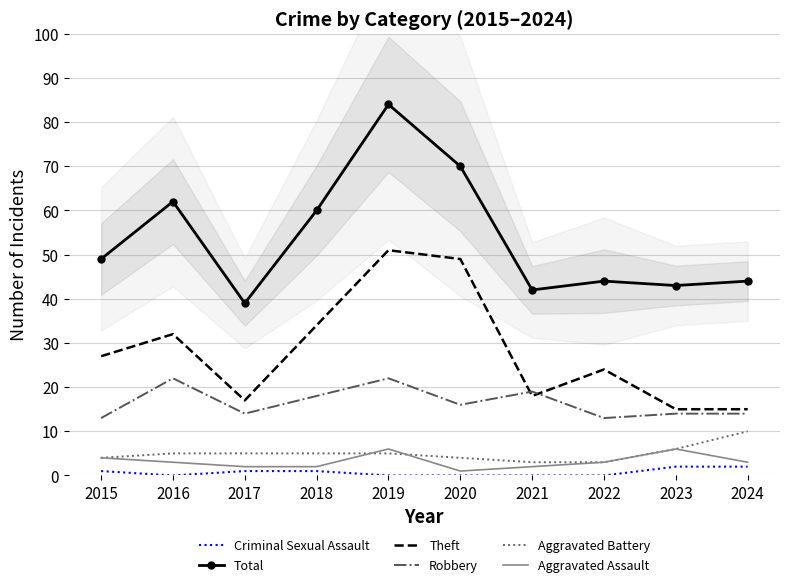

True or false: Aggravated Battery and Criminal Sexual Assault cross at least once.

False